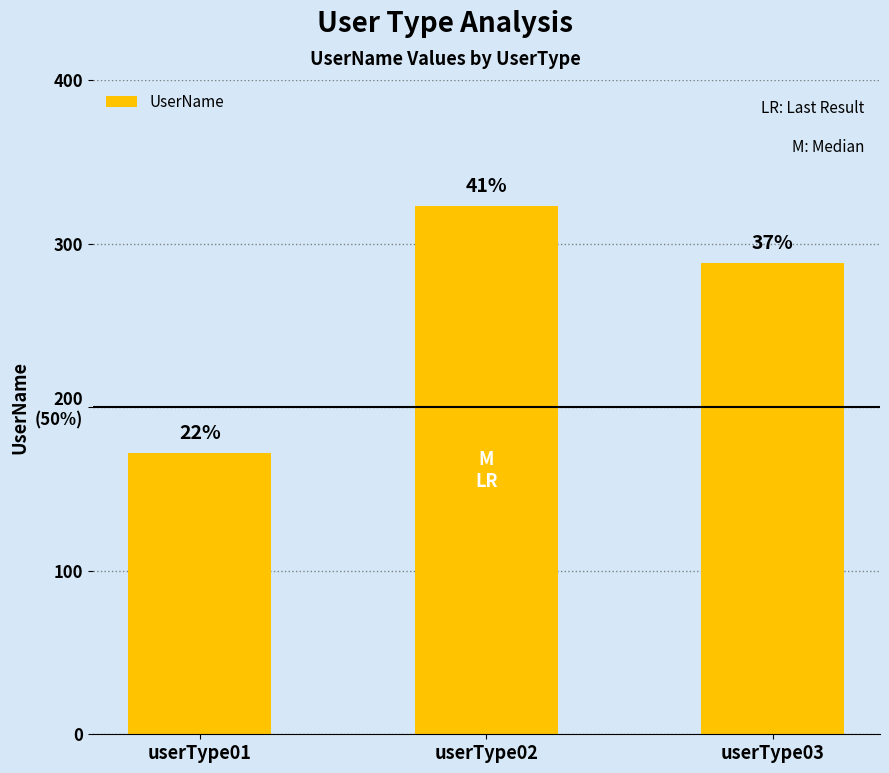

Reading left to right, transcribe all the data shown in this chart.

userType01=172	userType02=323	userType03=288